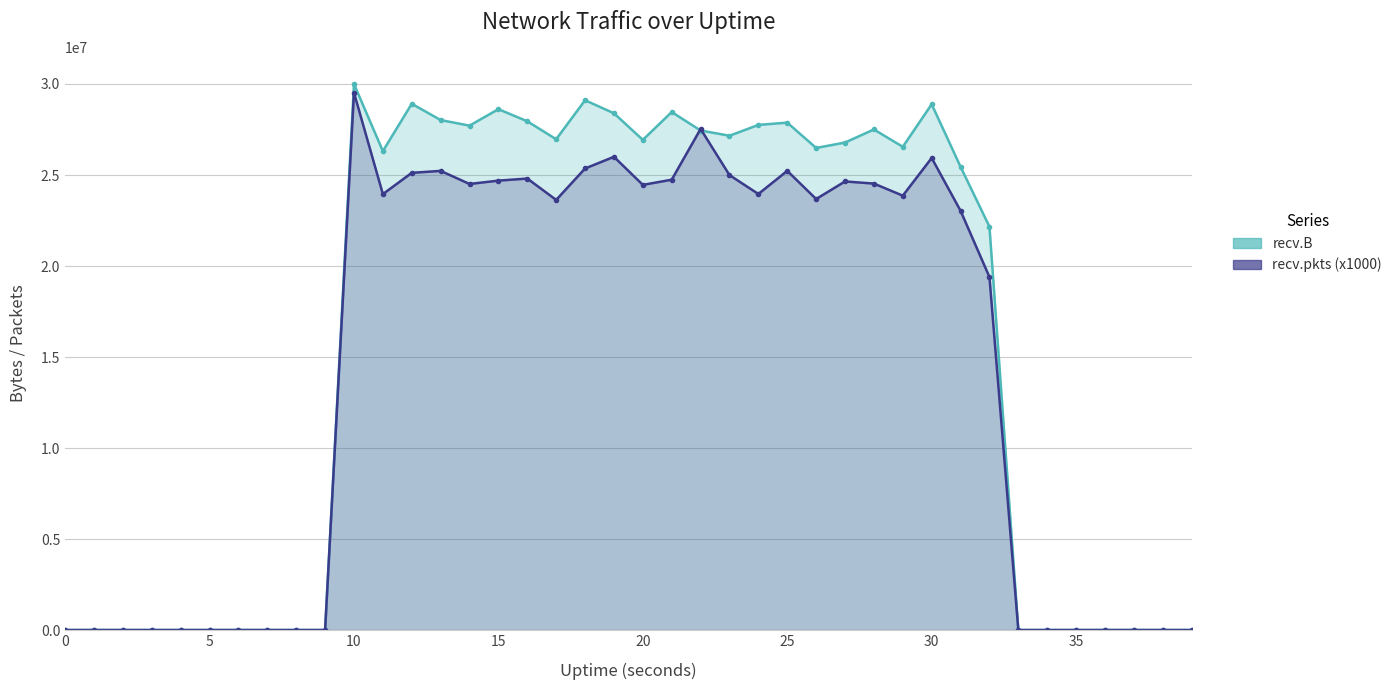

How many interior local valleys does the recv.pkts (x1000) series have?

7